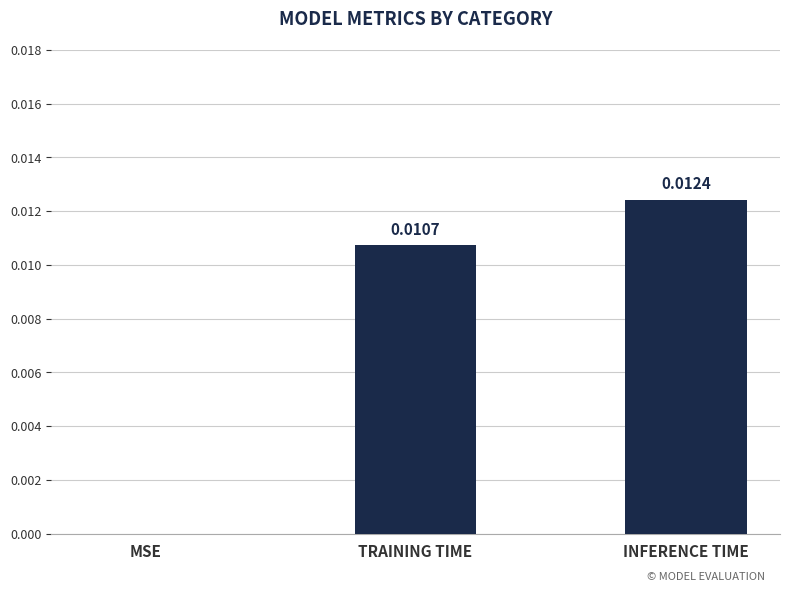

Between TRAINING TIME and INFERENCE TIME, which is larger?

INFERENCE TIME